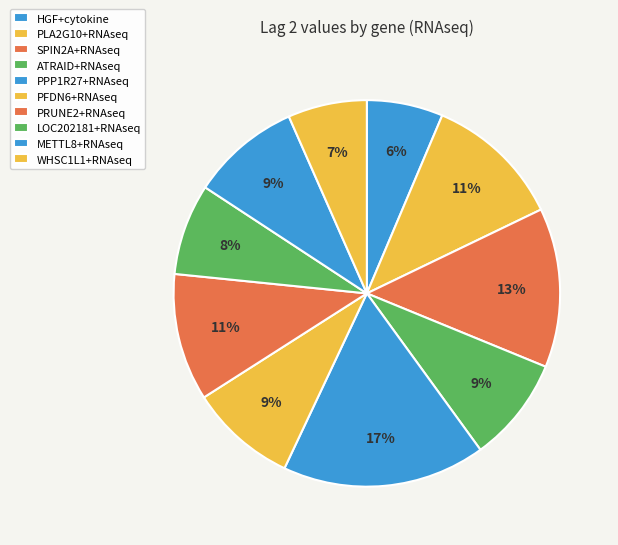

Rank the categories by value from highest to lowest.

PPP1R27+RNAseq, SPIN2A+RNAseq, PLA2G10+RNAseq, PRUNE2+RNAseq, METTL8+RNAseq, PFDN6+RNAseq, ATRAID+RNAseq, LOC202181+RNAseq, WHSC1L1+RNAseq, HGF+cytokine